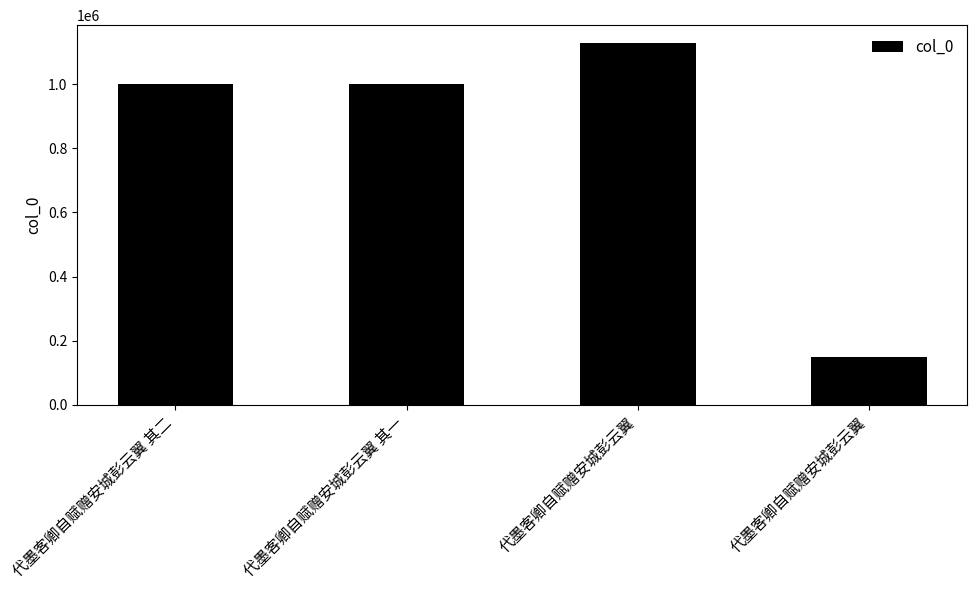

Does the chart contain any negative values?

No